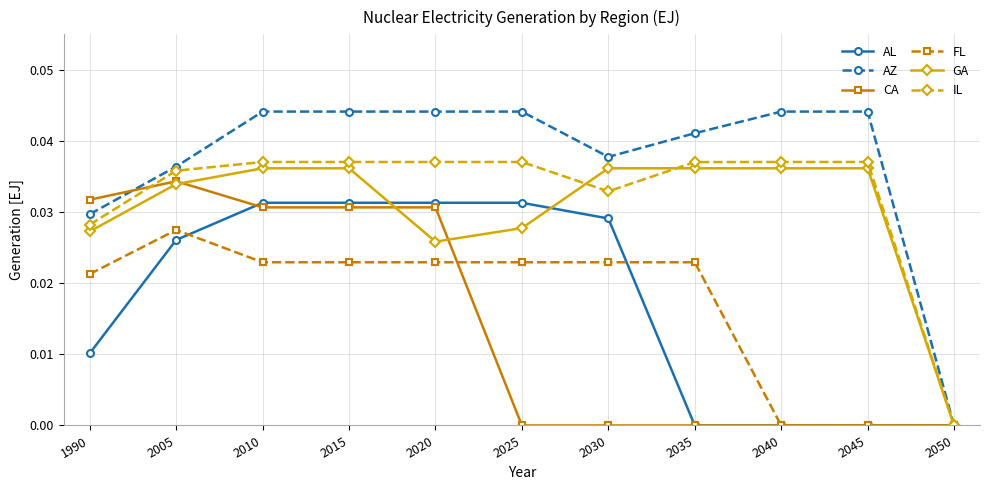

Is it true that CA equals 0.0 at 2010?

True